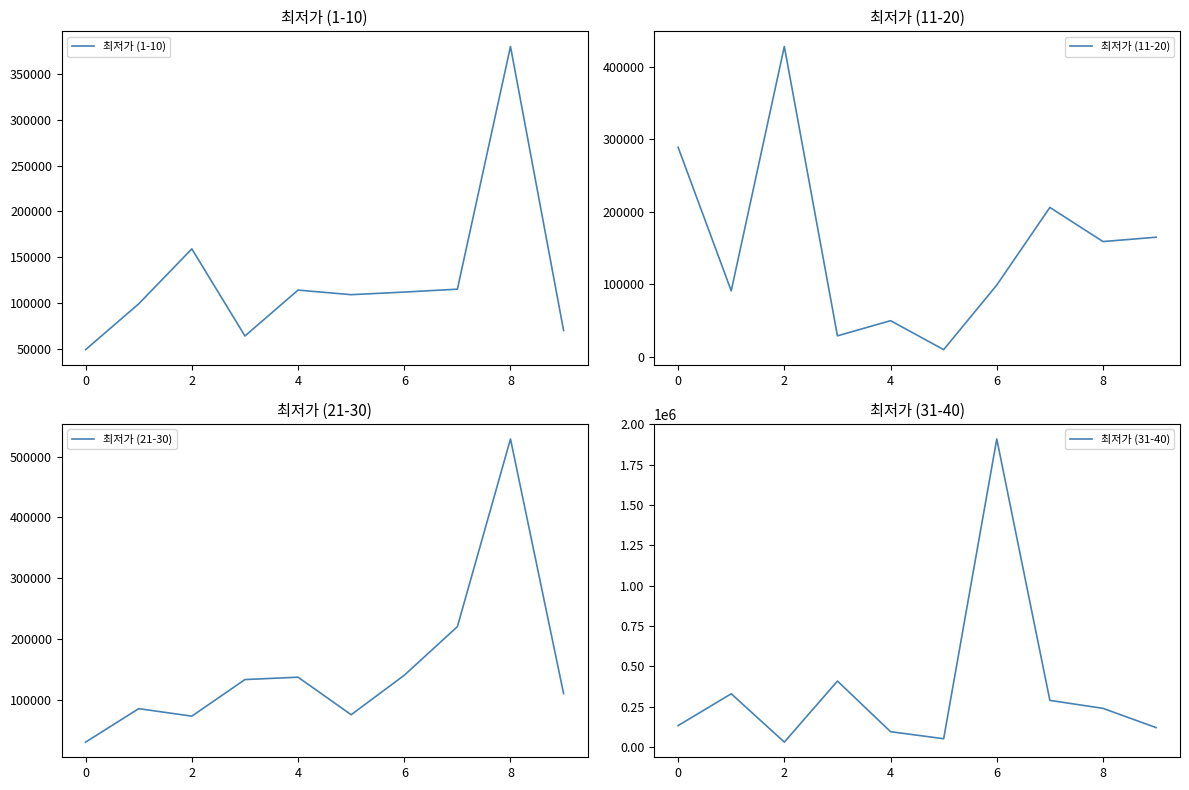

The value of 최저가 (1-10) at 2 is 245978. True or false?

False